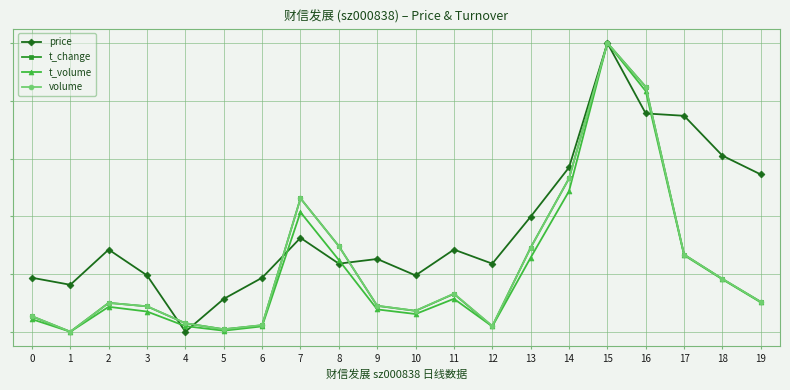

True or false: t_volume and volume cross at least once.

False